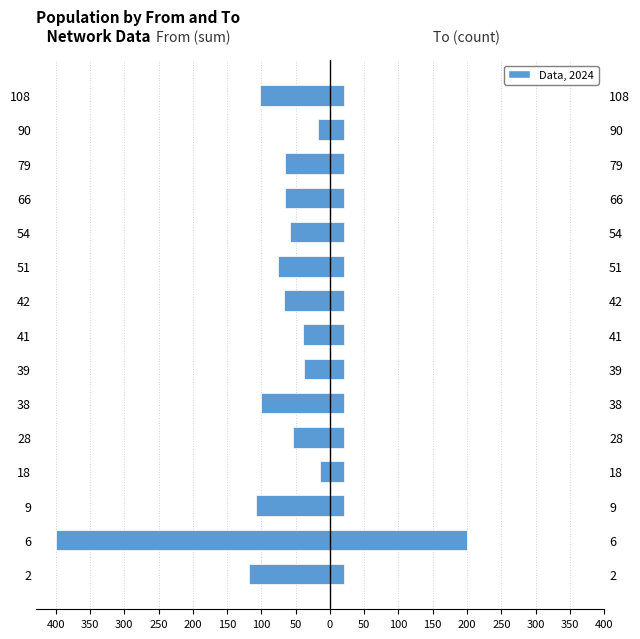

True or false: To (count×20) has a value of 98 at 6.

False